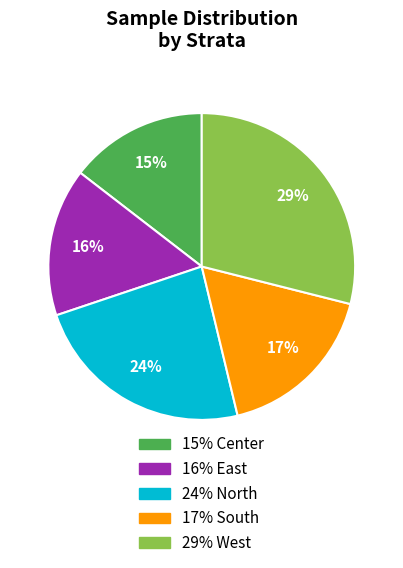

Is there any slice that represents more than half of the pie?

No